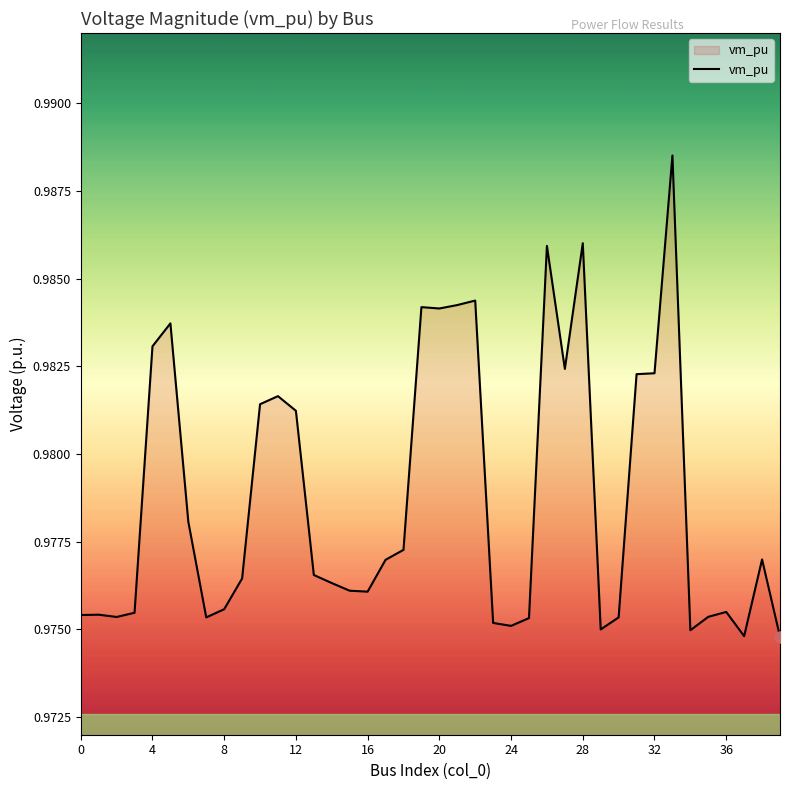

Rank the categories by value from lowest to highest.

39, 37, 34, 29, 24, 23, 25, 7, 30, 2, 35, 0, 1, 3, 36, 8, 16, 15, 14, 9, 13, 17, 38, 18, 6, 12, 10, 11, 31, 32, 27, 4, 5, 20, 19, 21, 22, 26, 28, 33